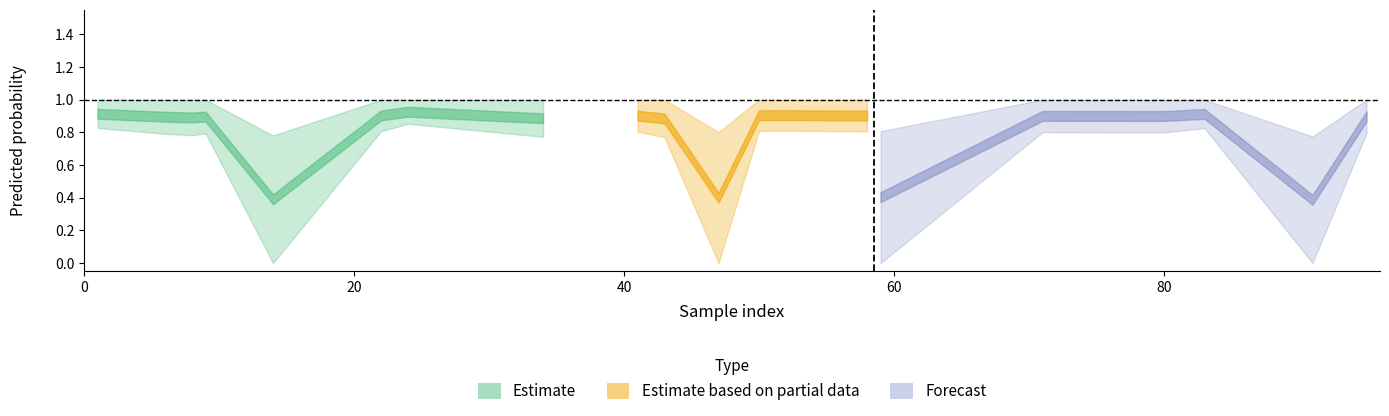

Is it true that y_pred equals 0.2 at 50?

False